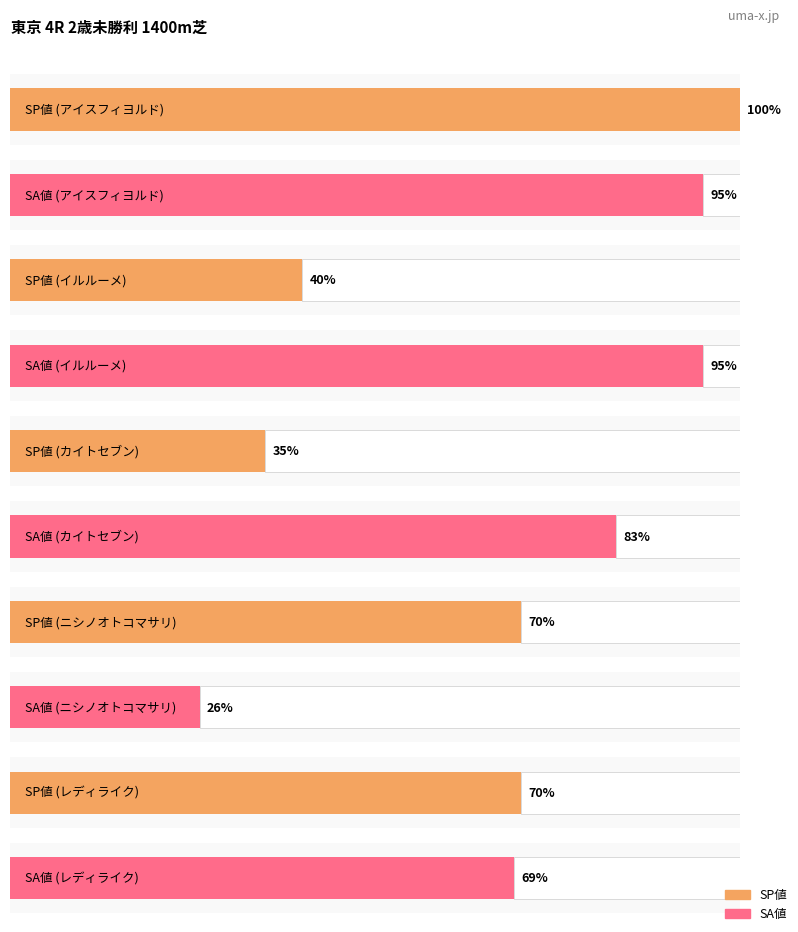

Which series has the largest total across all categories?

SA値